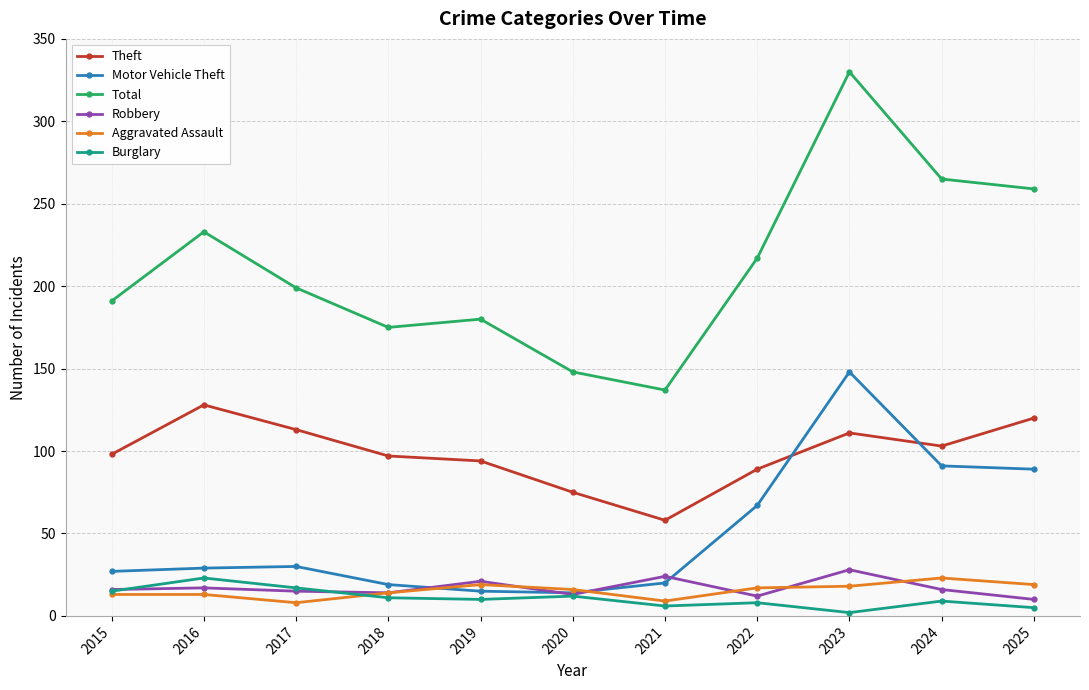

True or false: Theft and Aggravated Assault cross at least once.

False